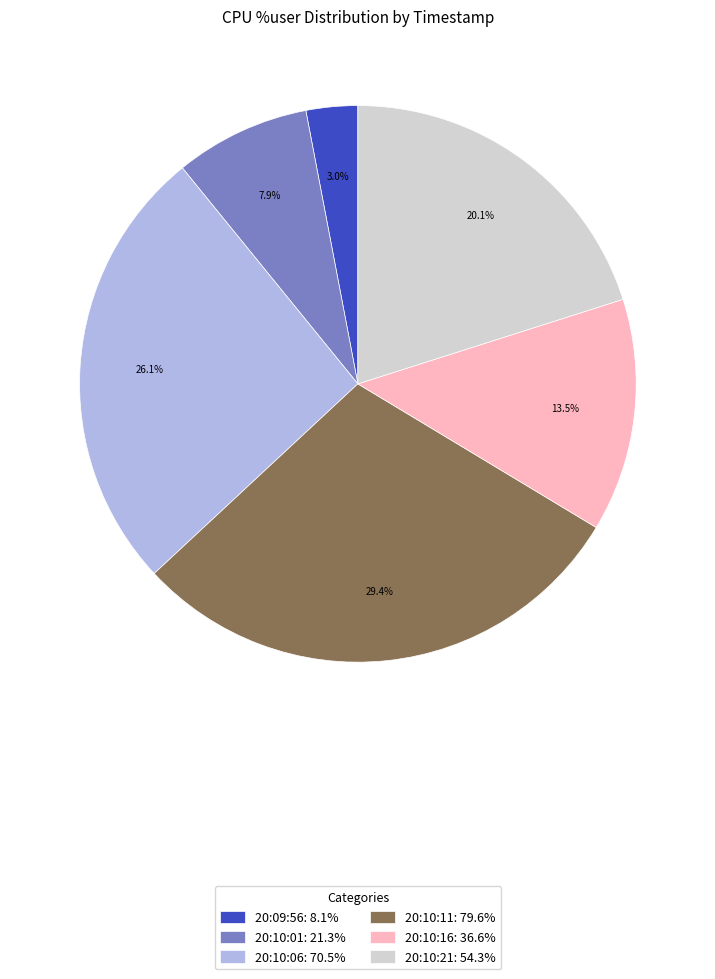

Does 20:10:06 represent more than half of the total?

No